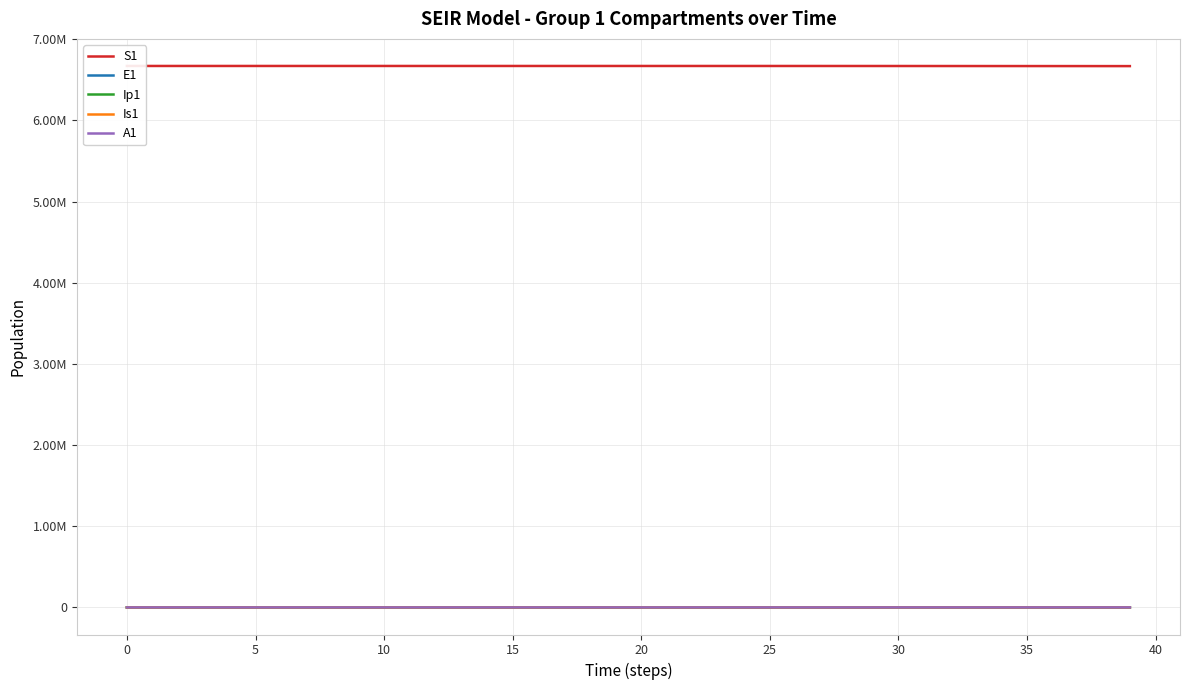

Which series has the largest total across all categories?

S1